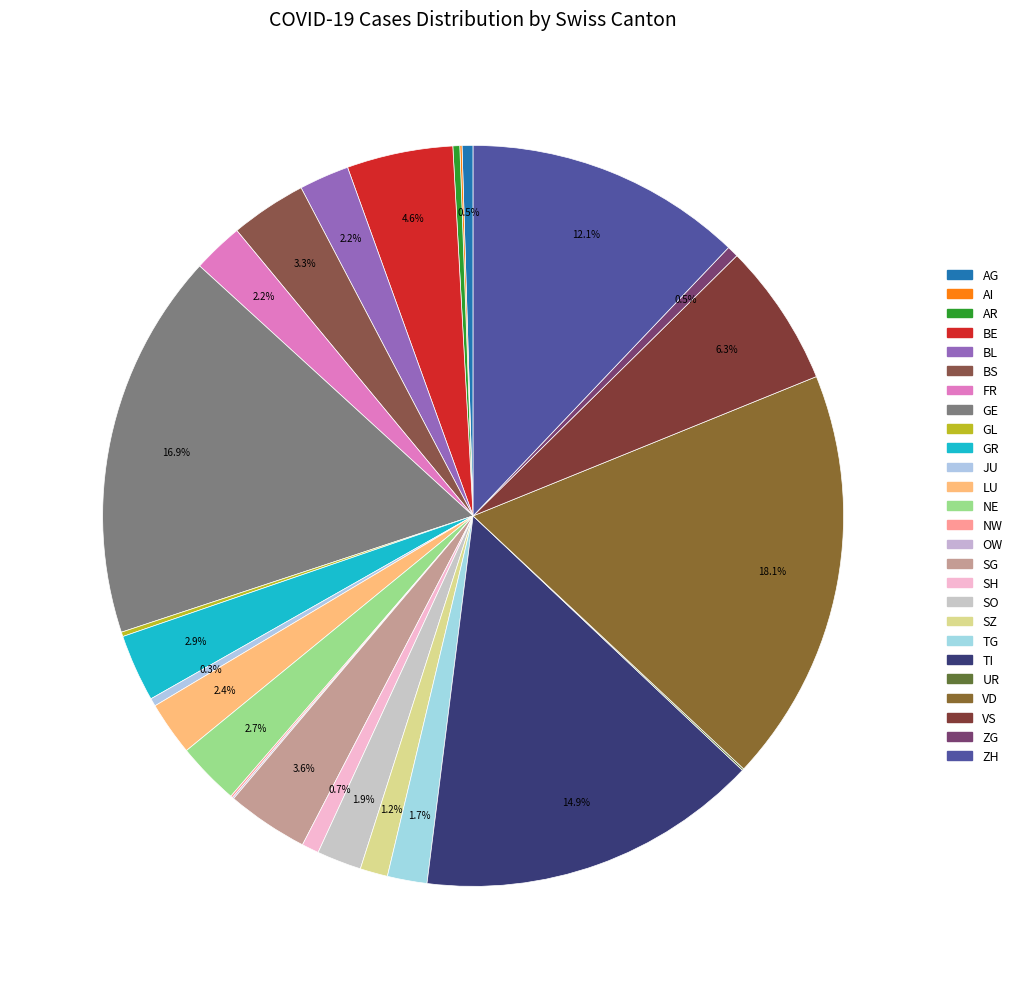

What is the change in value from VD to ZG?

-4049